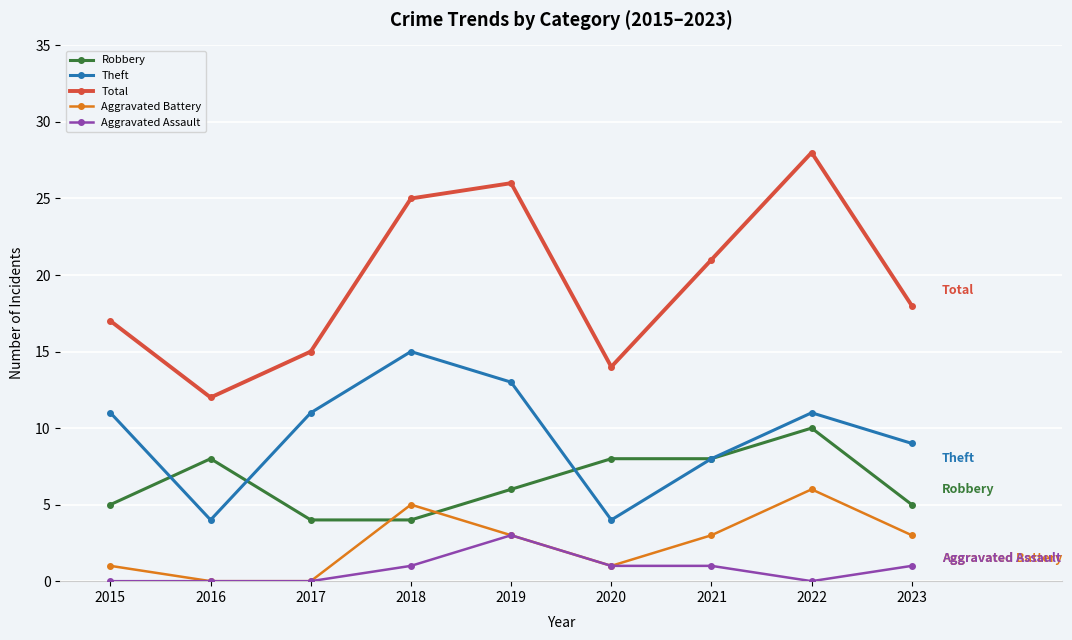

What is the highest value of the Total series?

28